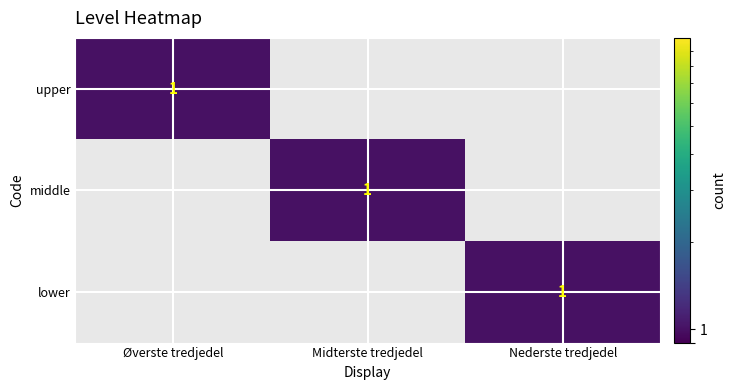

Is it true that lower equals 1 at Nederste tredjedel?

True